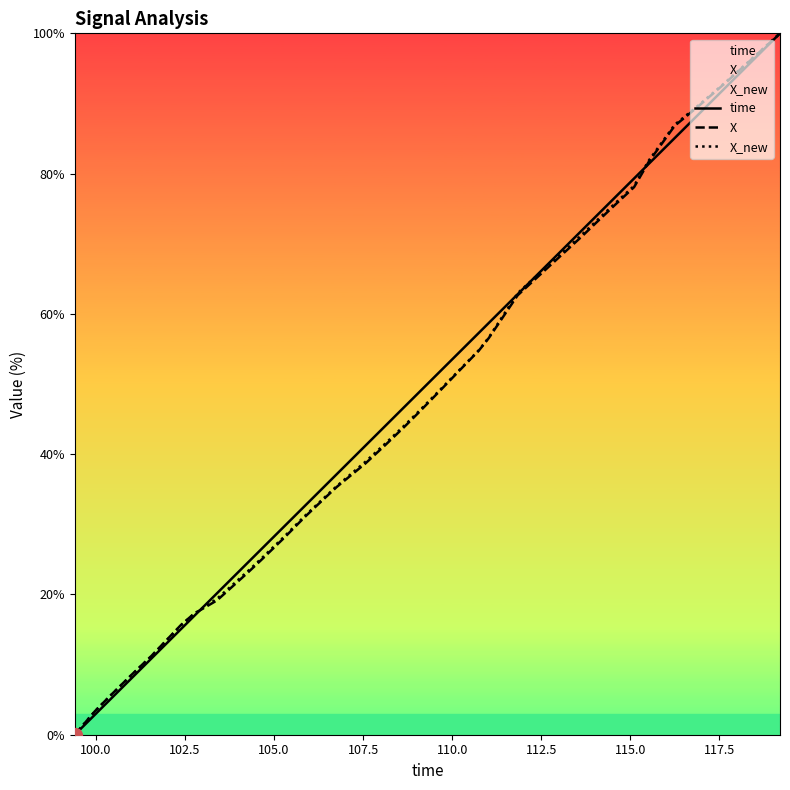

What is the highest value of the time series?

100.0